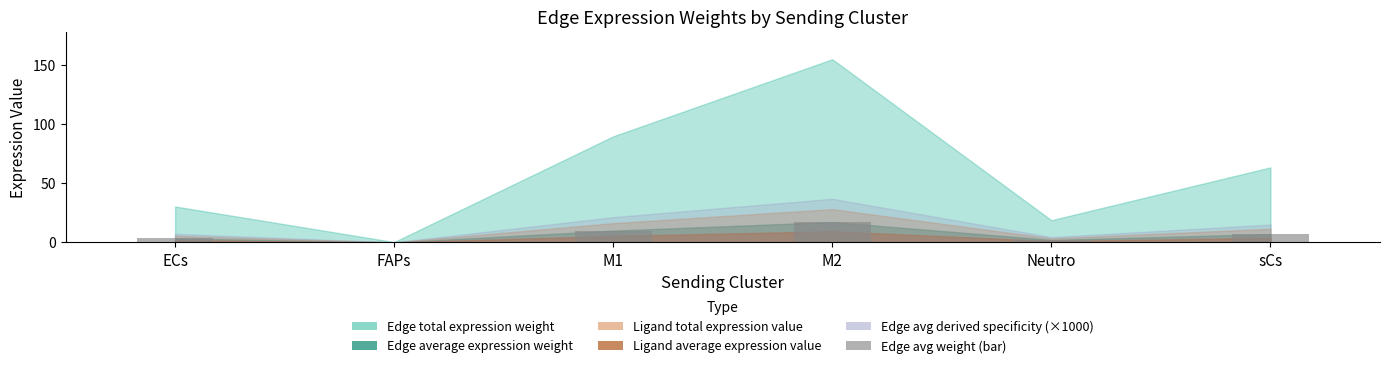

Which category has the highest value across all series?

M2